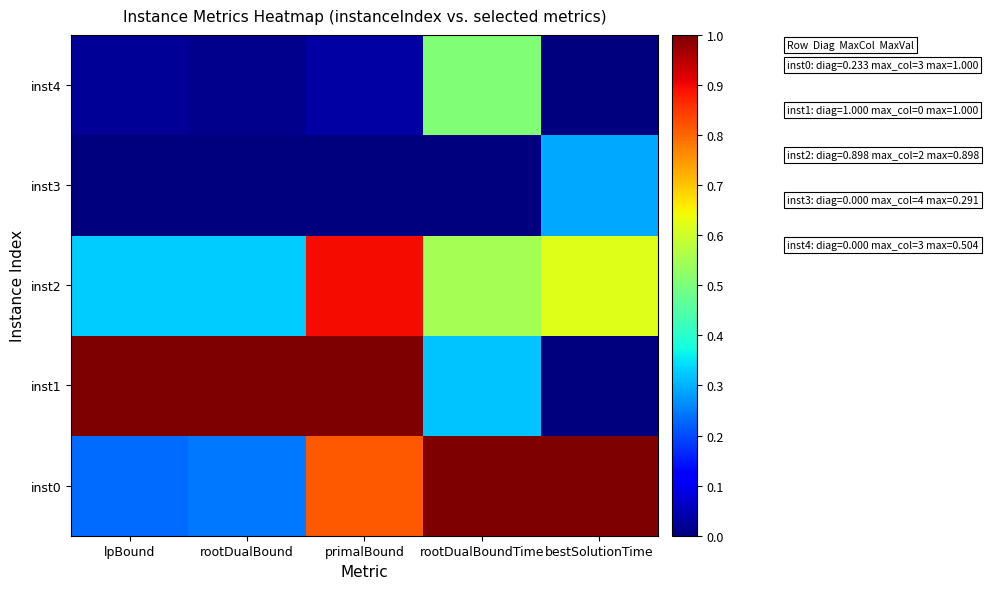

Which series changed the most between primalBound and rootDualBoundTime?

inst1